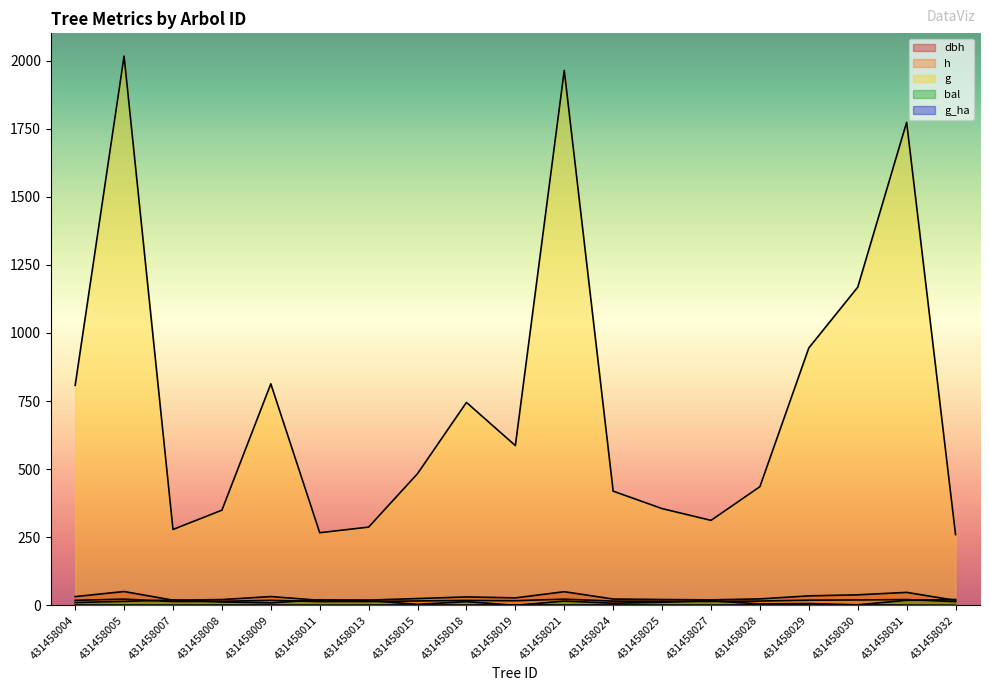

What are all the series names shown in the legend?

dbh, h, g, bal, g_ha